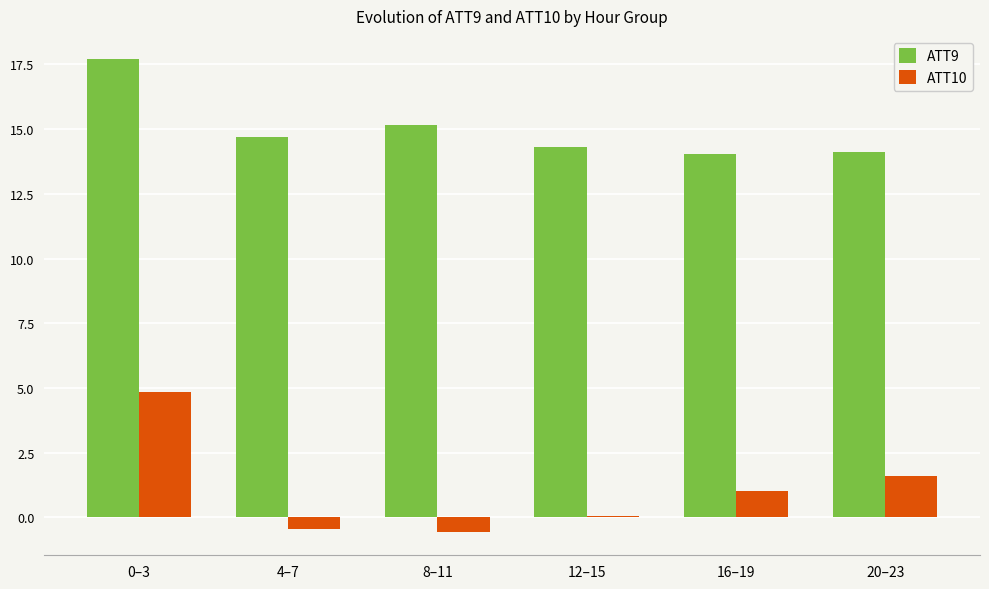

List the series in order of their peak value, highest first.

ATT9, ATT10